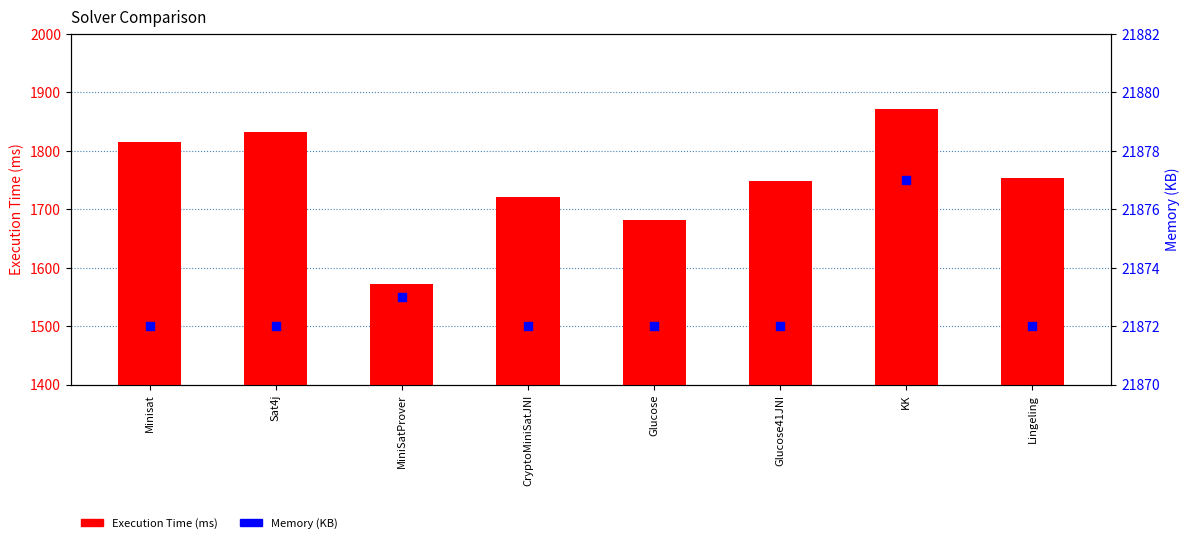

Is the value of Execution Time at Minisat greater than the value of Memory at CryptoMiniSatJNI?

No